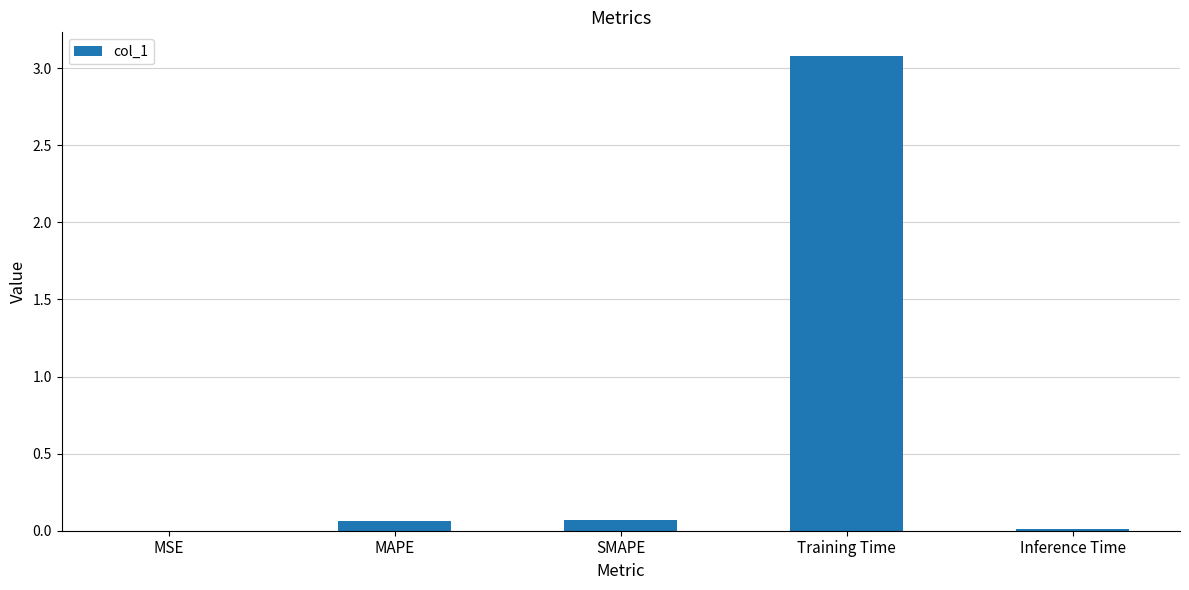

What is the greatest value displayed?

3.1